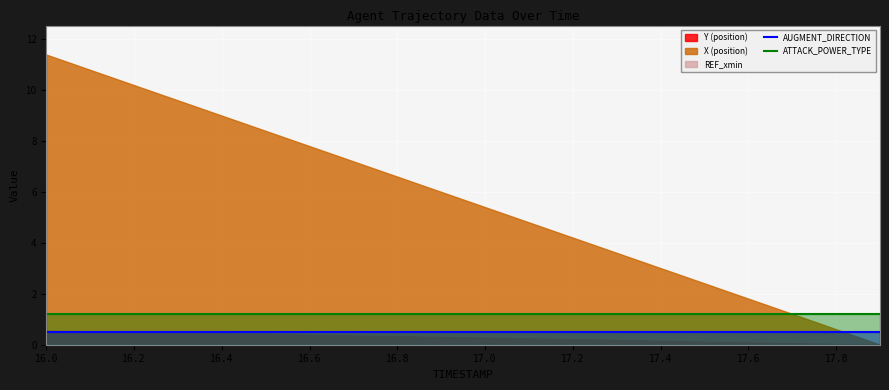

Is the value of ATTACK_POWER_TYPE at 11 greater than the value of AUGMENT_DIRECTION at 17?

Yes